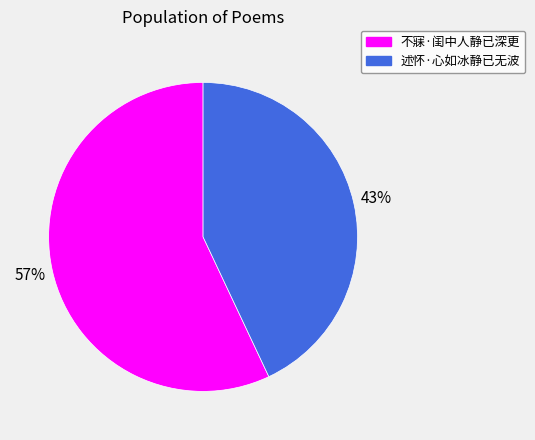

To the nearest percent, what is the difference between the 不寐·闺中人静已深更 and 述怀·心如冰静已无波 slice percentages?

14%